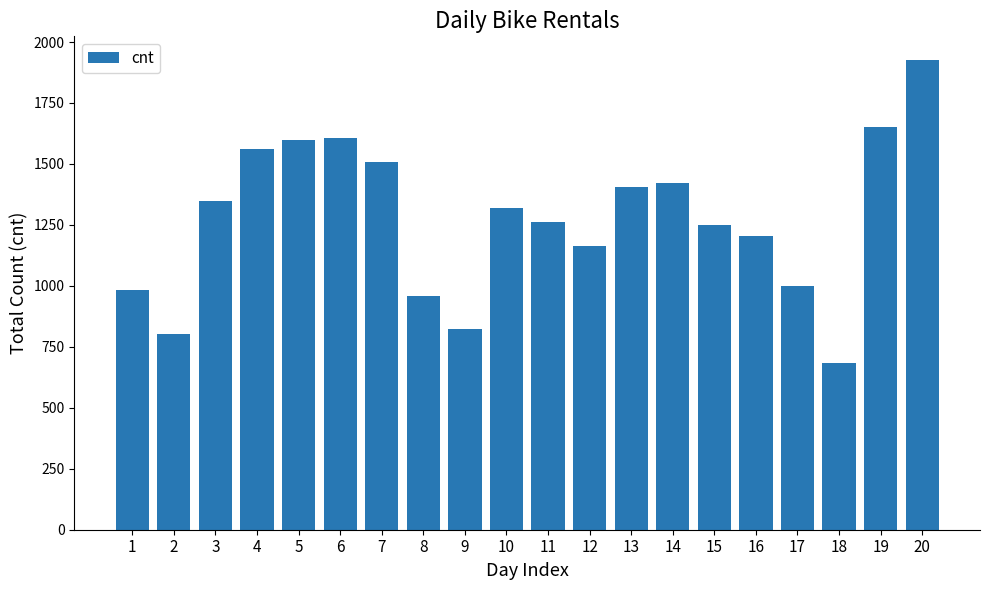

Are the bars grouped side by side (vs. stacked)?

No